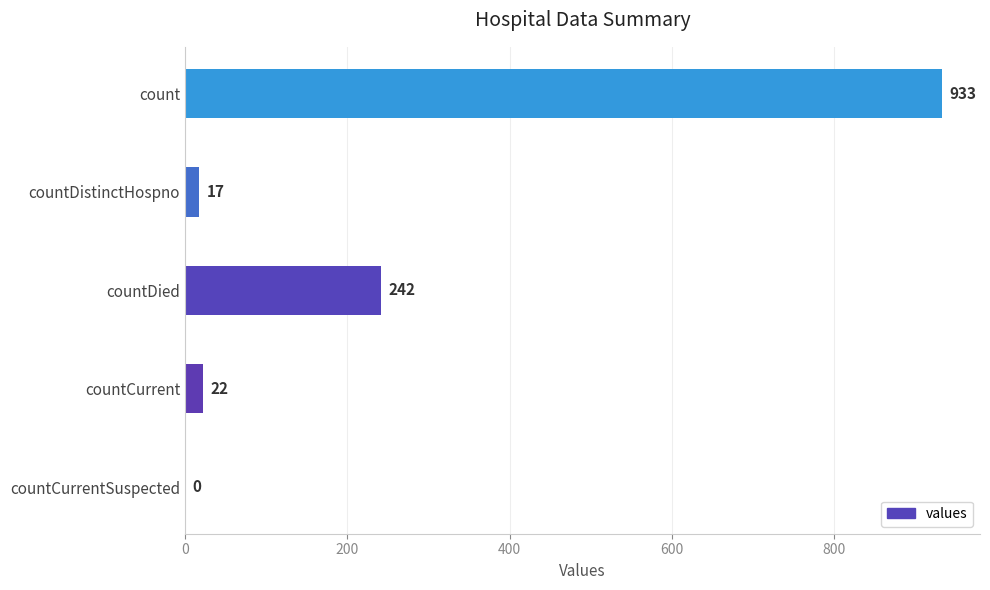

What is the maximum value shown in the chart?

933